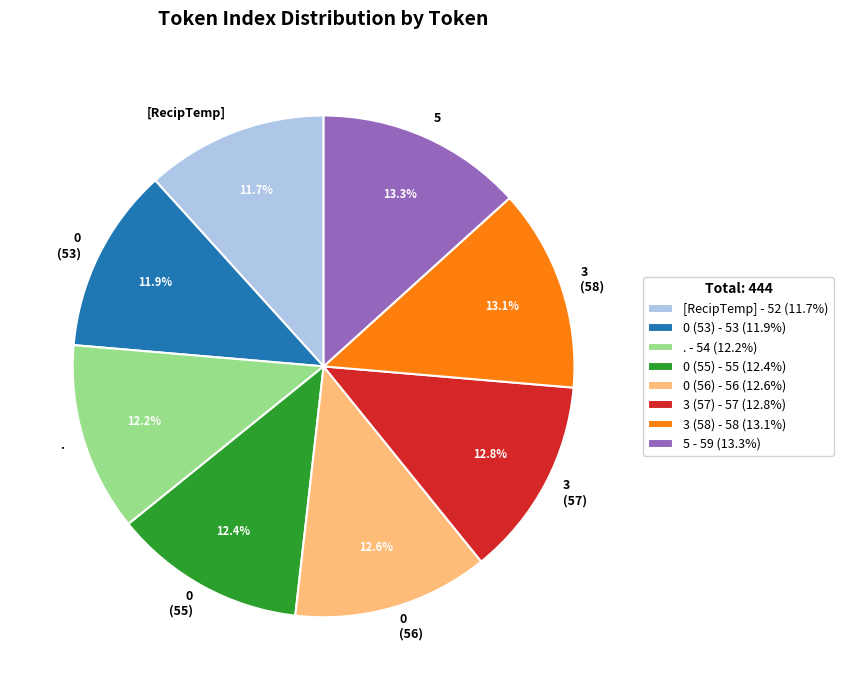

What is the ratio of the value at [RecipTemp] to the value at .?

1.0